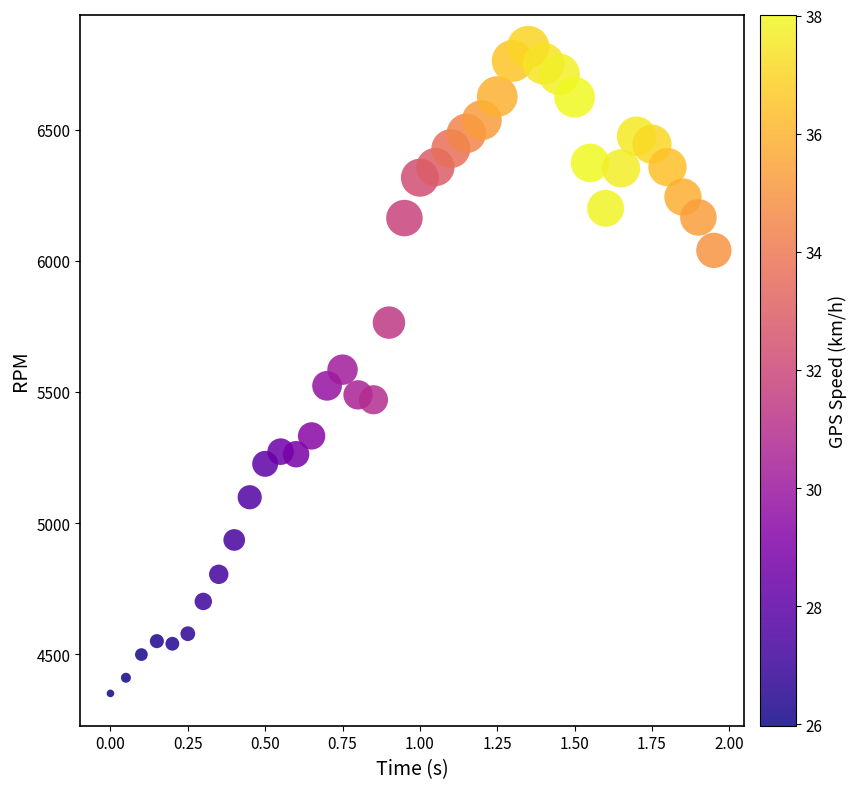

What is the range of X values (max minus min)?

1.9